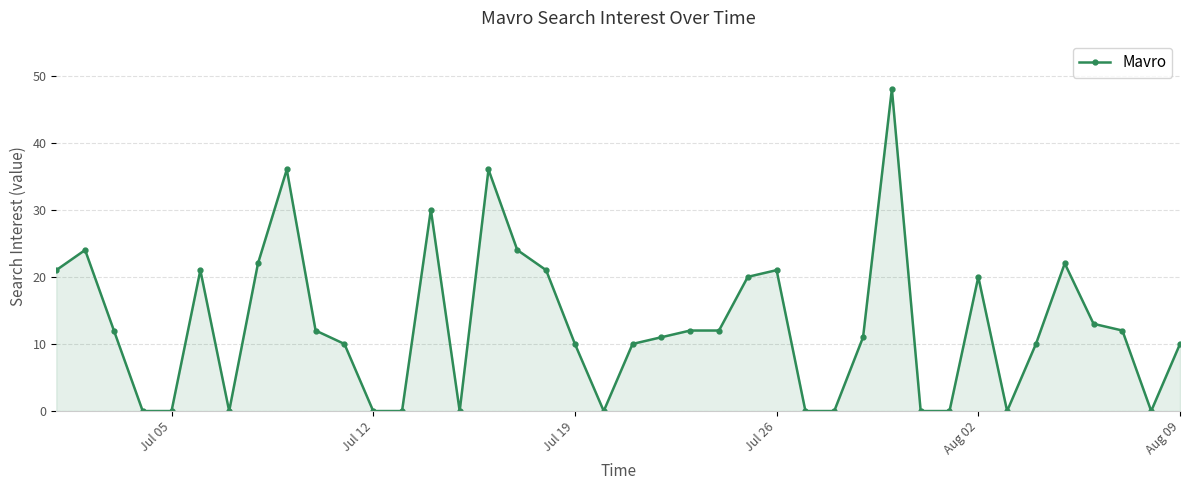

What is the greatest value displayed?

48